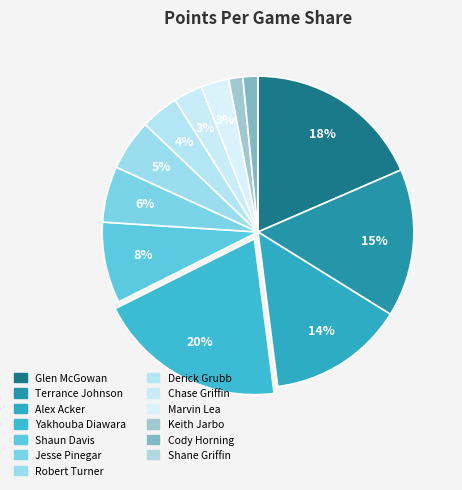

Combined, what portion of the pie is Marvin Lea and Chase Griffin?

5.9%